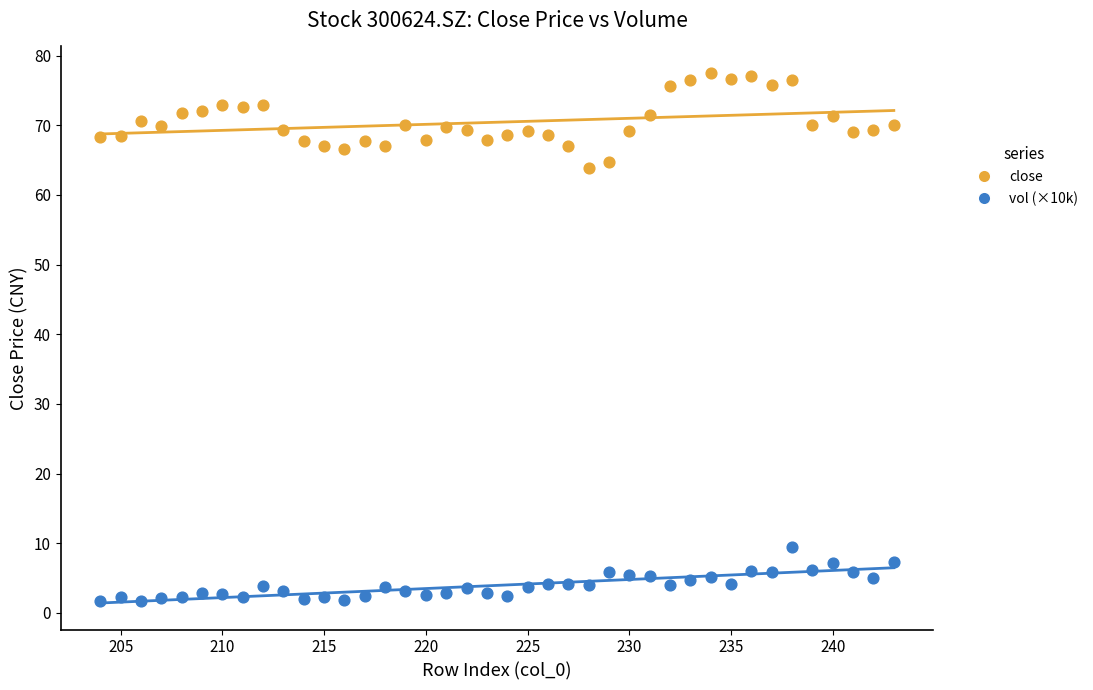

Across all series, what Y value is closest to 39?

63.8